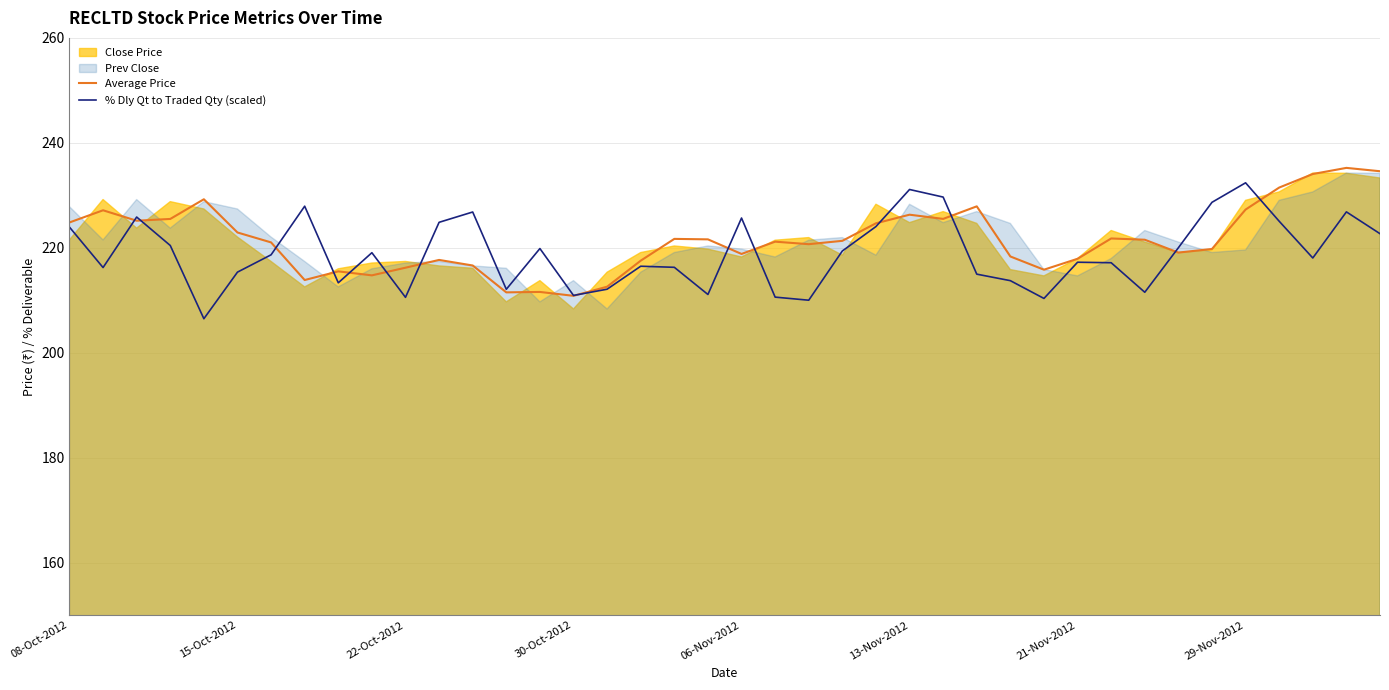

How many values in the Average Price series are below 221?

18